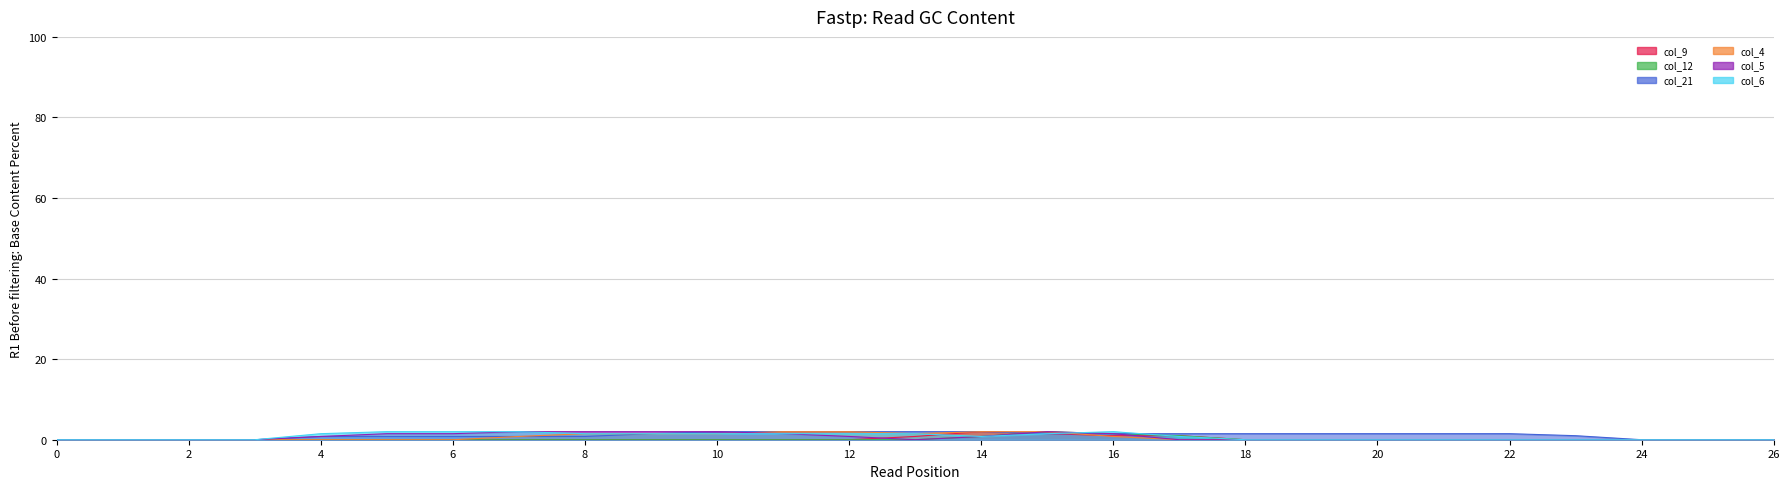

Where is col_5 nearest to the value 1?

4